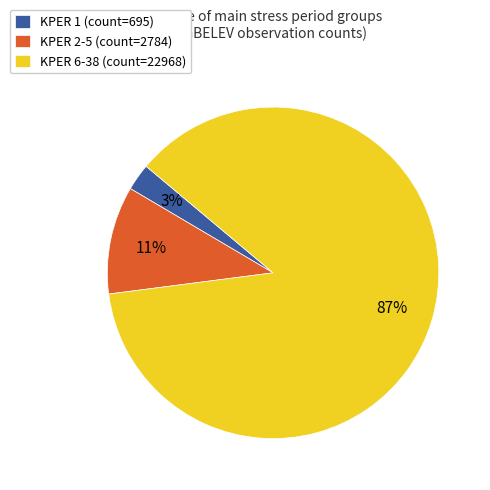

How many segments does this pie chart have?

3